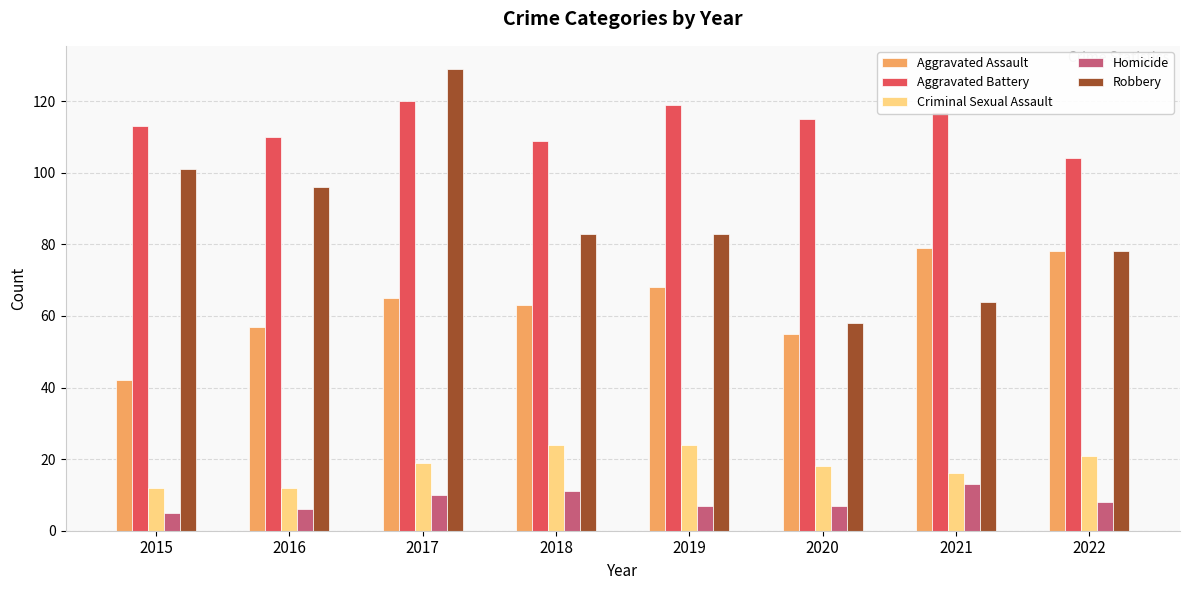

The value of Homicide at 2021 is 23. True or false?

False